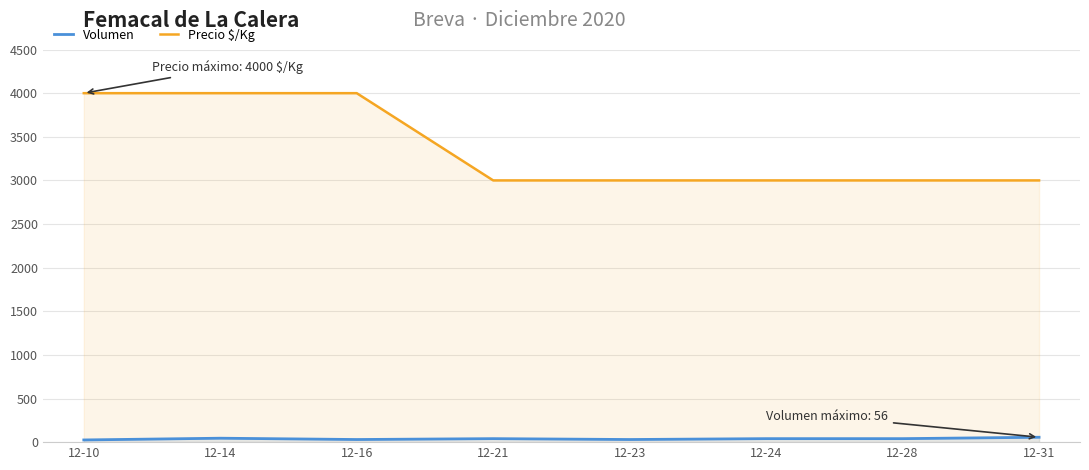

Reading left to right, transcribe all the data shown in this chart.

Volumen: 25	45	30	40	30	40	40	56
Precio $/Kg: 4000	4000	4000	3000	3000	3000	3000	3000